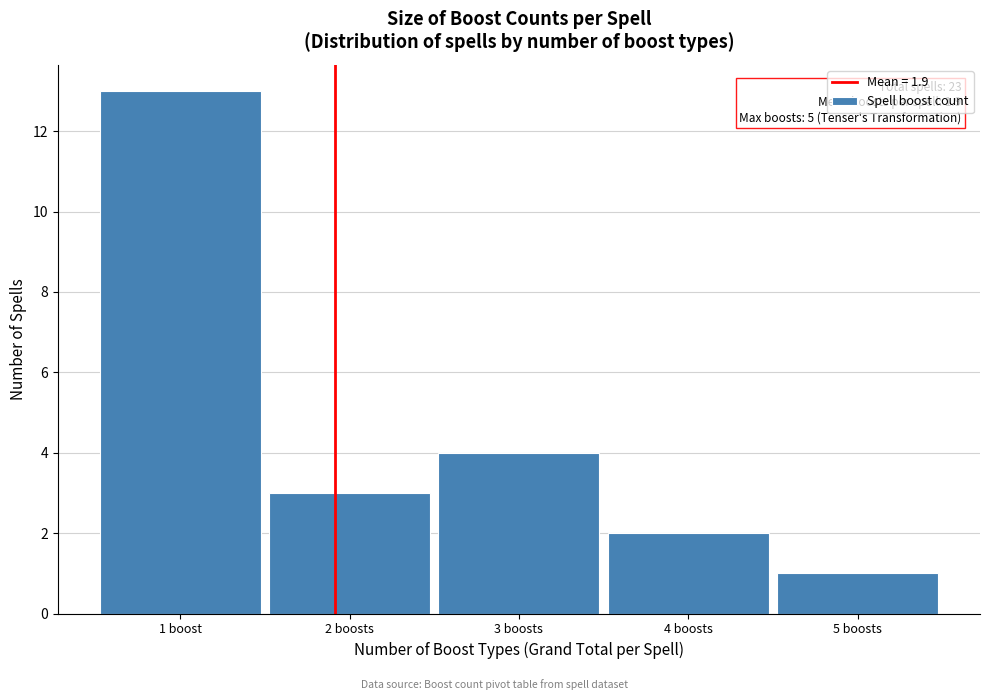

Reading left to right, transcribe all the data shown in this chart.

13	3	4	2	1